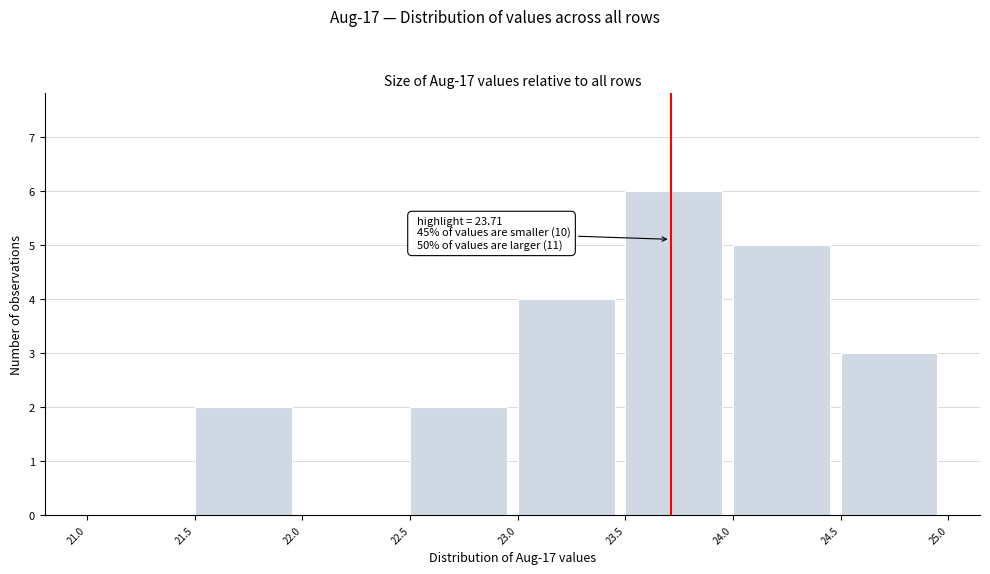

Which range on the x-axis has the tallest bar?

23.5 to 24.0